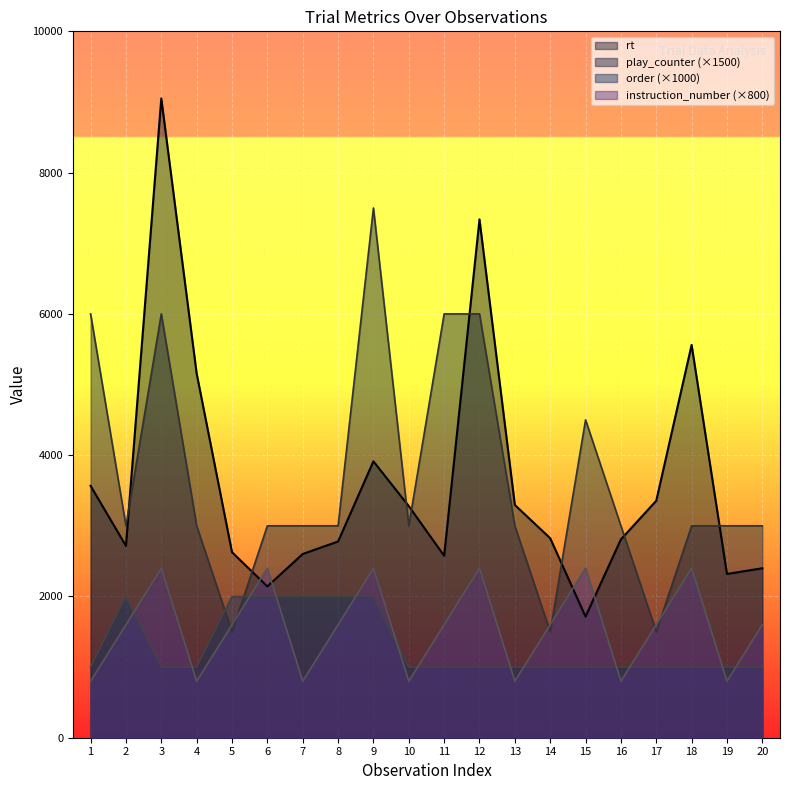

At which category does the chart reach its minimum across all series?

1